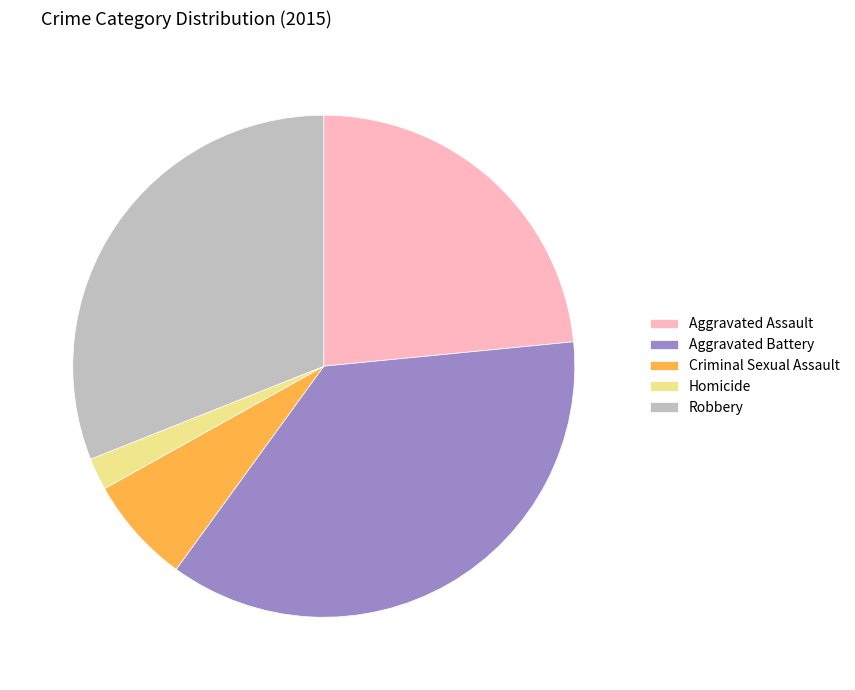

Combined, do Criminal Sexual Assault and Aggravated Battery account for over 50%?

No